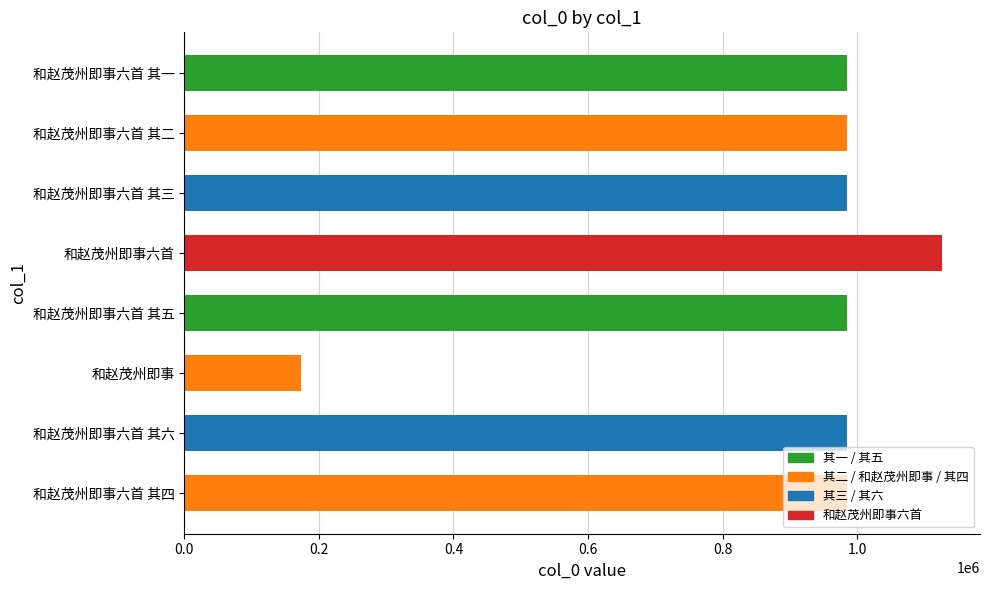

What is the label of the 2nd bar from the bottom?

和赵茂州即事六首 其六